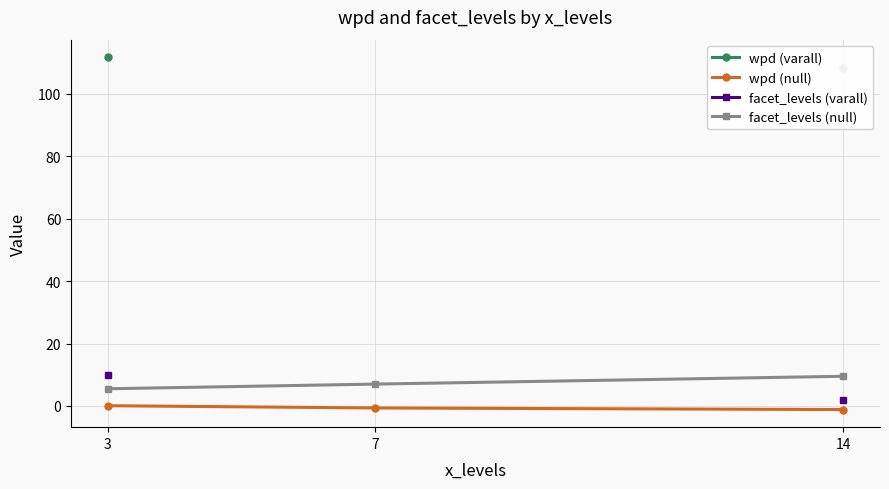

How many series are shown in this chart?

4